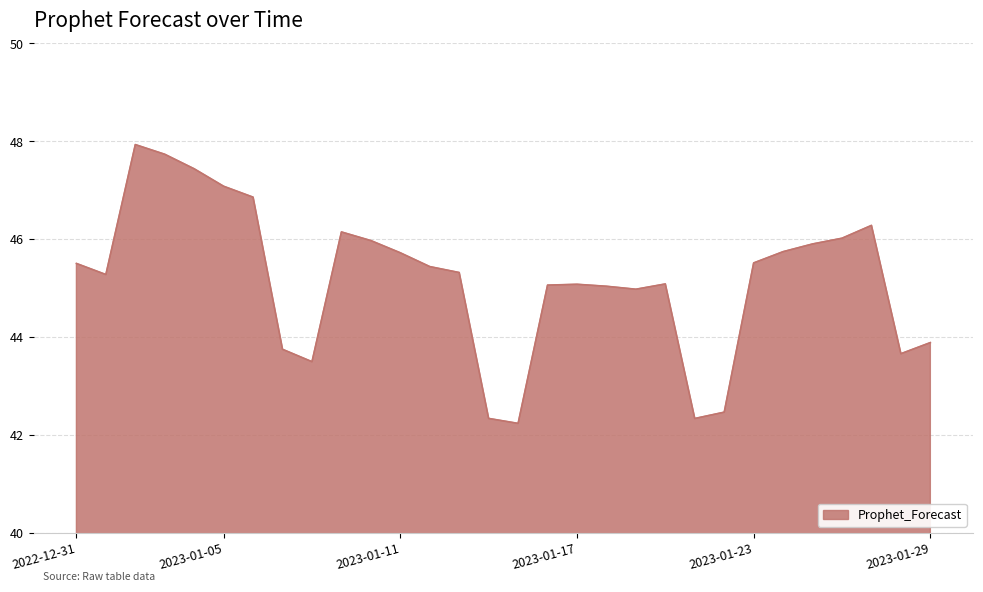

What is the greatest value displayed?

47.9